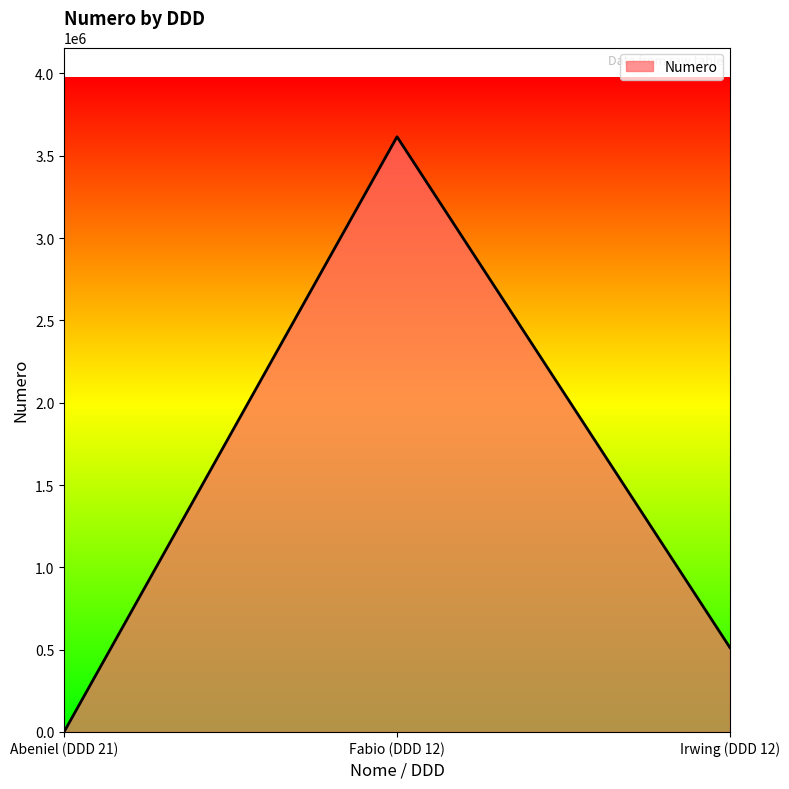

The value at Fabio (DDD 12) is 3615361. True or false?

True